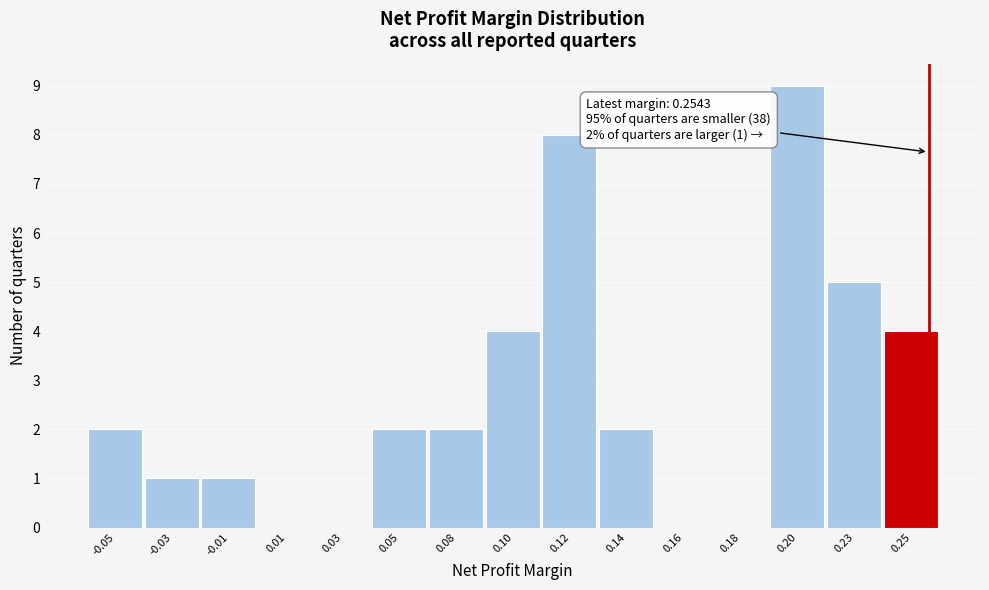

Reading right to left, list all the values displayed in this chart.

0.25=4	0.23=5	0.20=9	0.18=0	0.16=0	0.14=2	0.12=8	0.10=4	0.08=2	0.05=2	0.03=0	0.01=0	-0.01=1	-0.03=1	-0.05=2